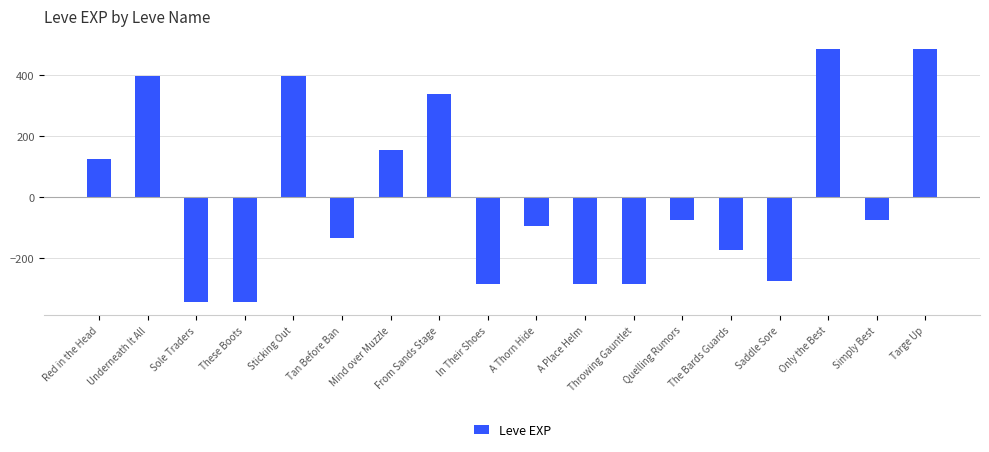

What is the label of the 8th bar from the left?

From Sands Stage